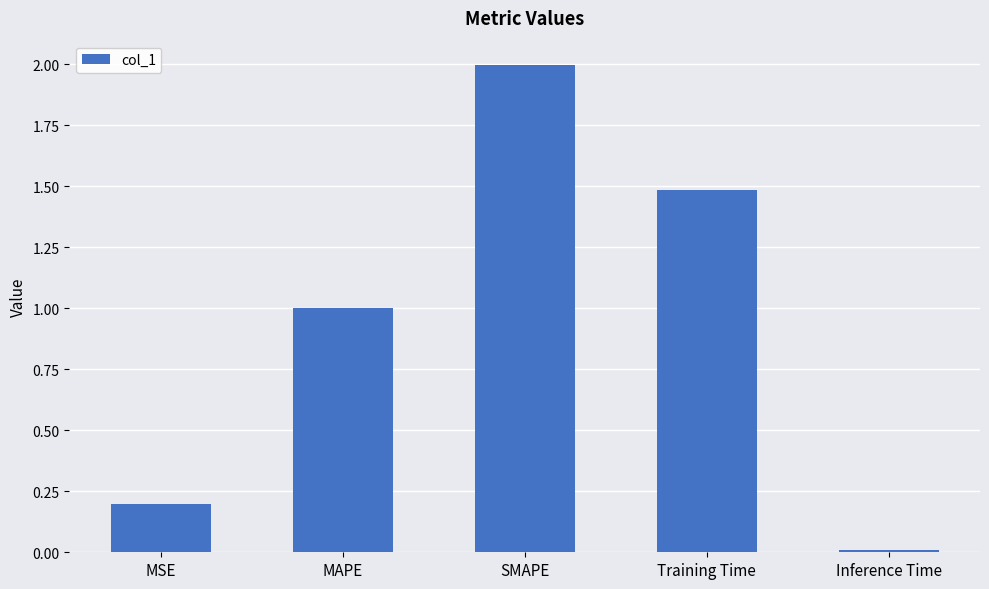

What is the label of the 4th bar from the left?

Training Time